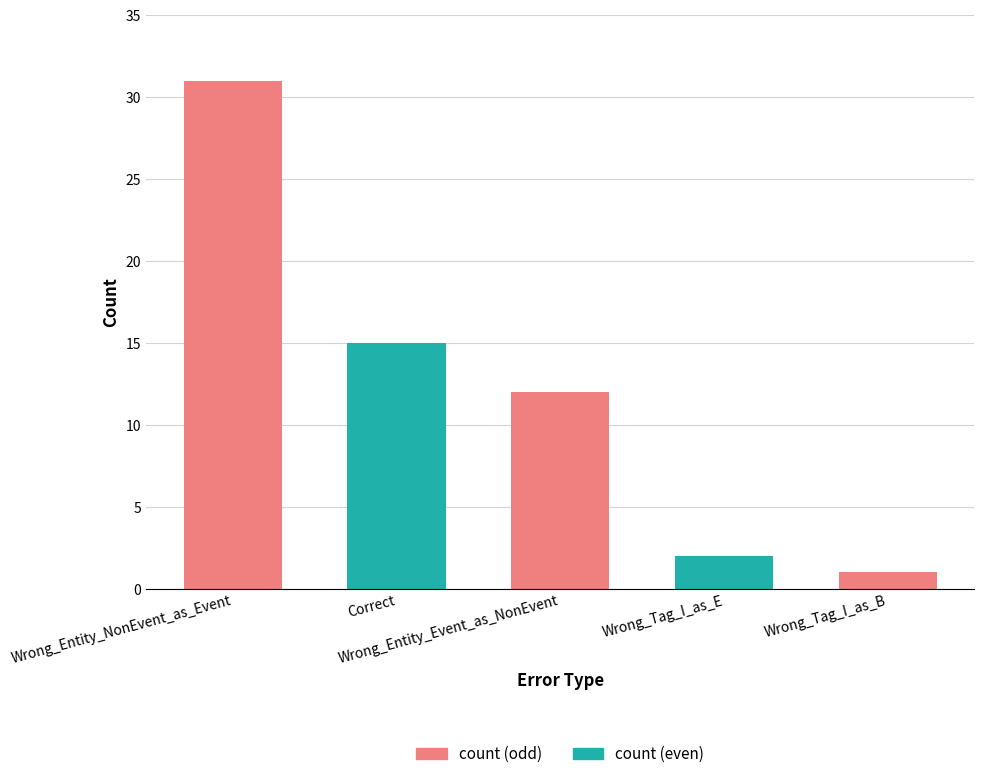

What is the label of the 5th bar from the left?

Wrong_Tag_I_as_B